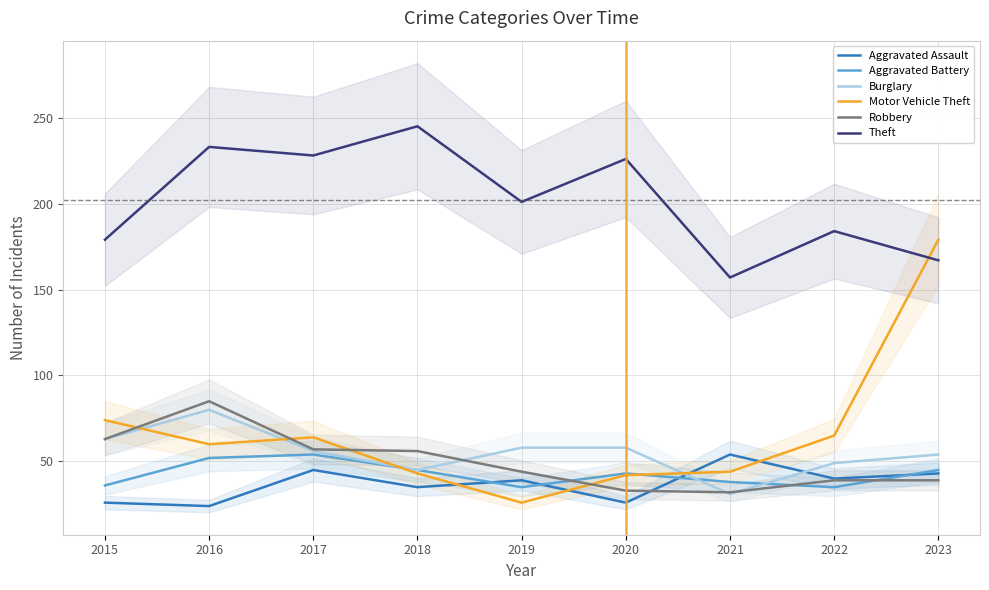

How many times do Aggravated Assault and Aggravated Battery cross each other?

4